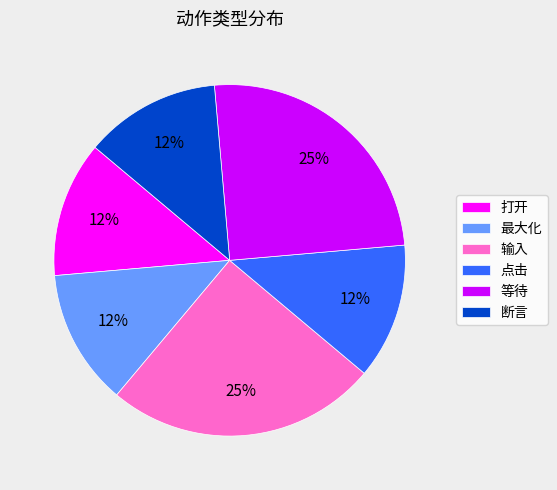

To the nearest percent, what is the average slice percentage?

17%